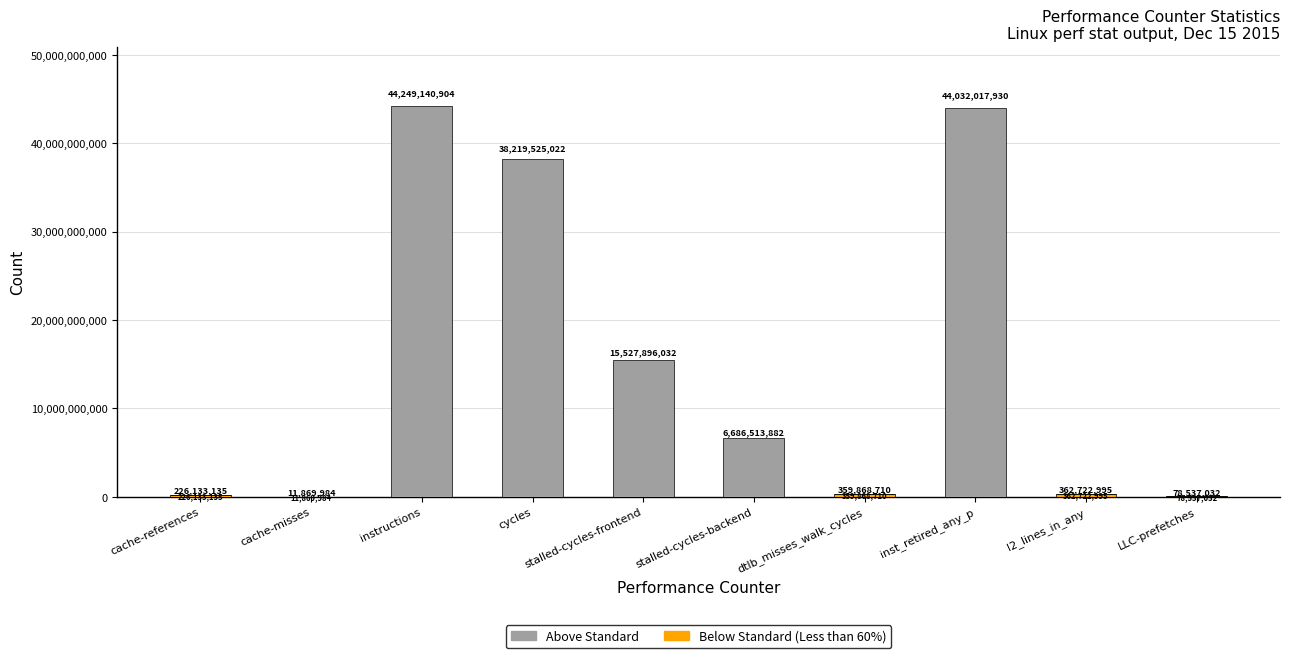

At which category is the sum across all series the highest?

instructions